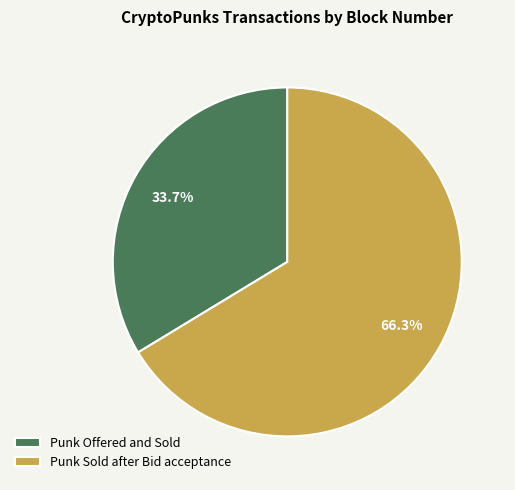

Approximately how many times larger is the value at Punk Sold after Bid acceptance compared to Punk Offered and Sold?

2.0